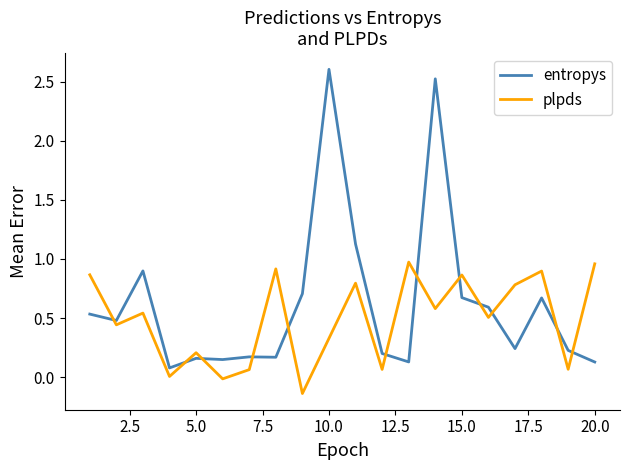

What is the difference between the maximum and minimum values in the entropys series?

2.5